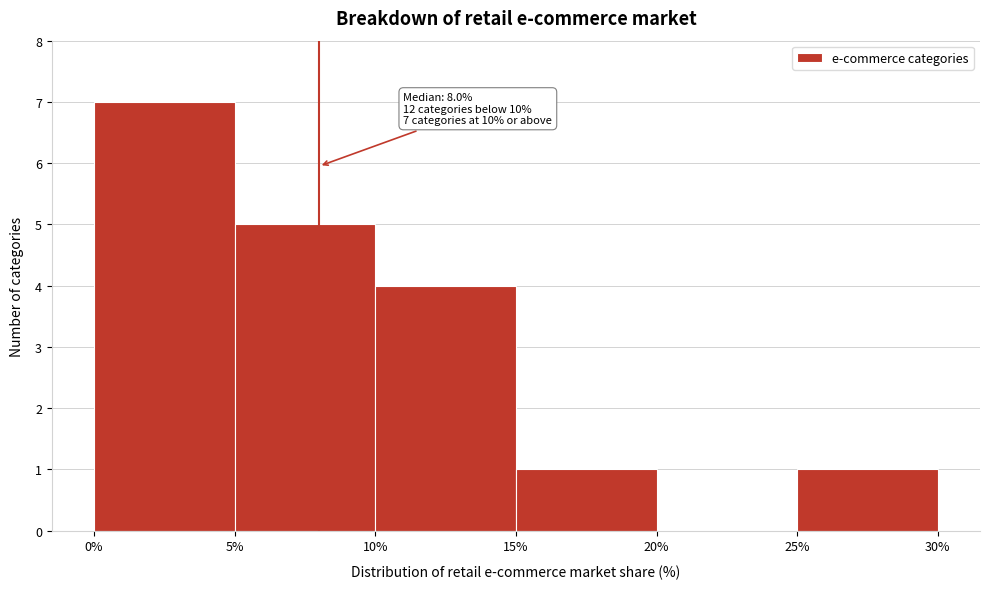

Which range on the x-axis has the tallest bar?

0% to 5%